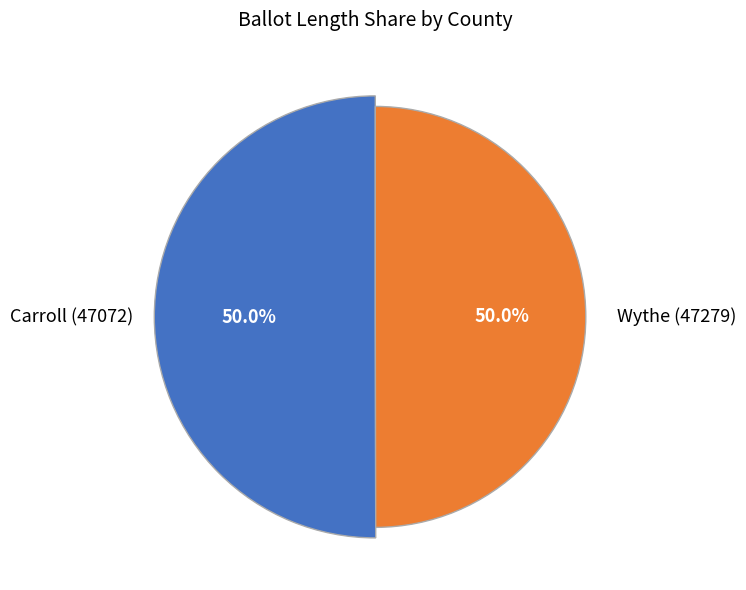

Between Wythe (47279) and Carroll (47072), which is larger?

Carroll (47072)